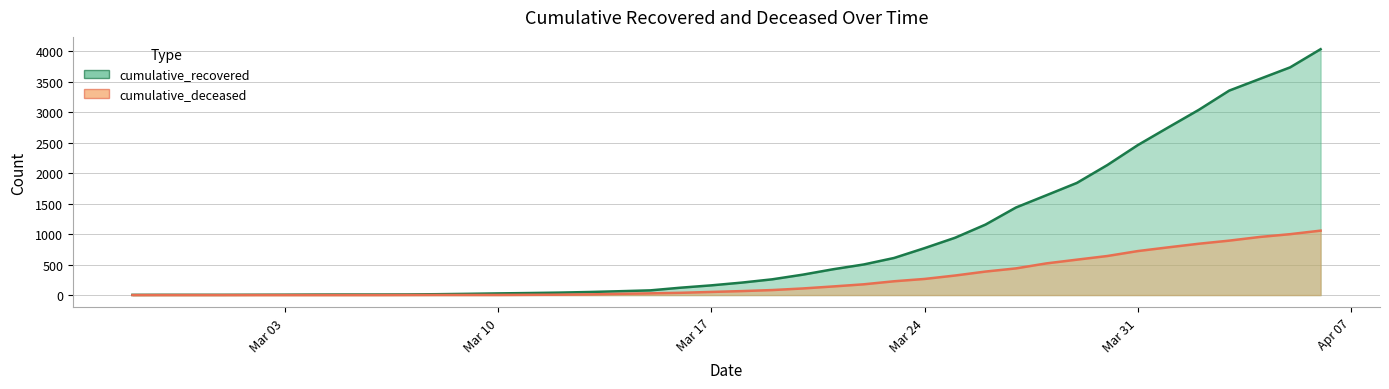

Rank the series at 2020-04-05 from highest to lowest value.

cumulative_recovered, cumulative_deceased